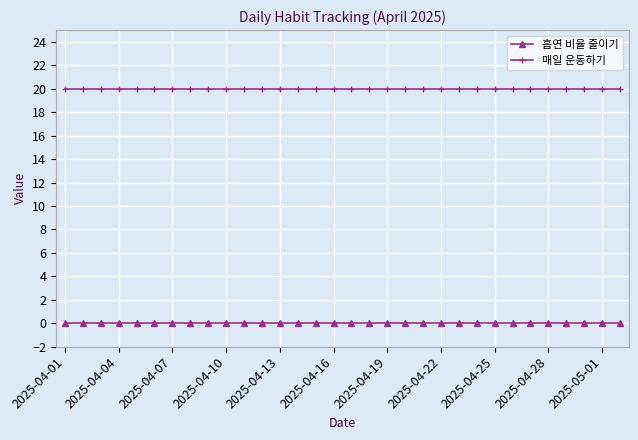

Which series has the largest total across all categories?

매일 운동하기